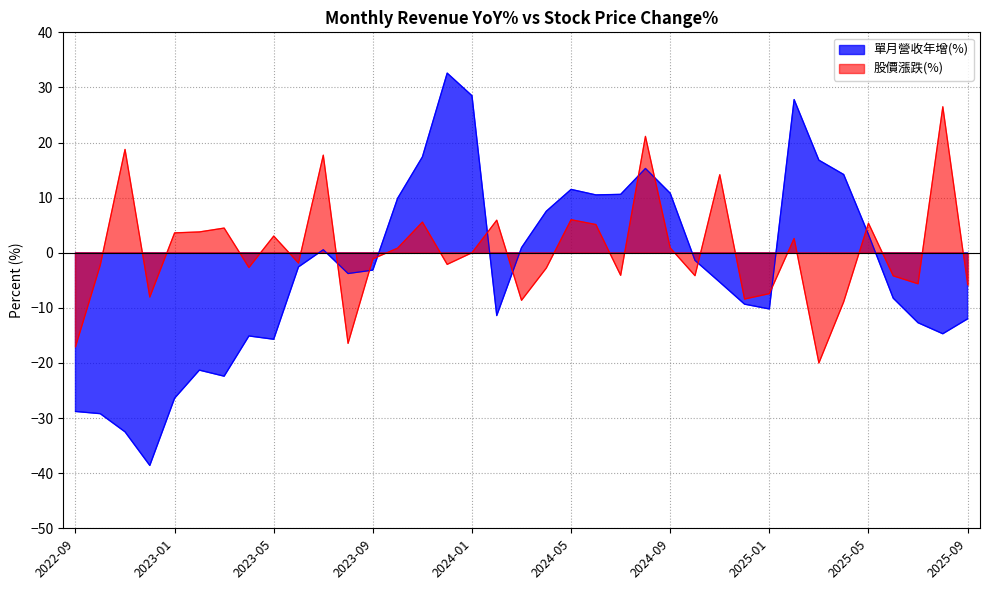

At which category is the sum across all series the highest?

2024-08